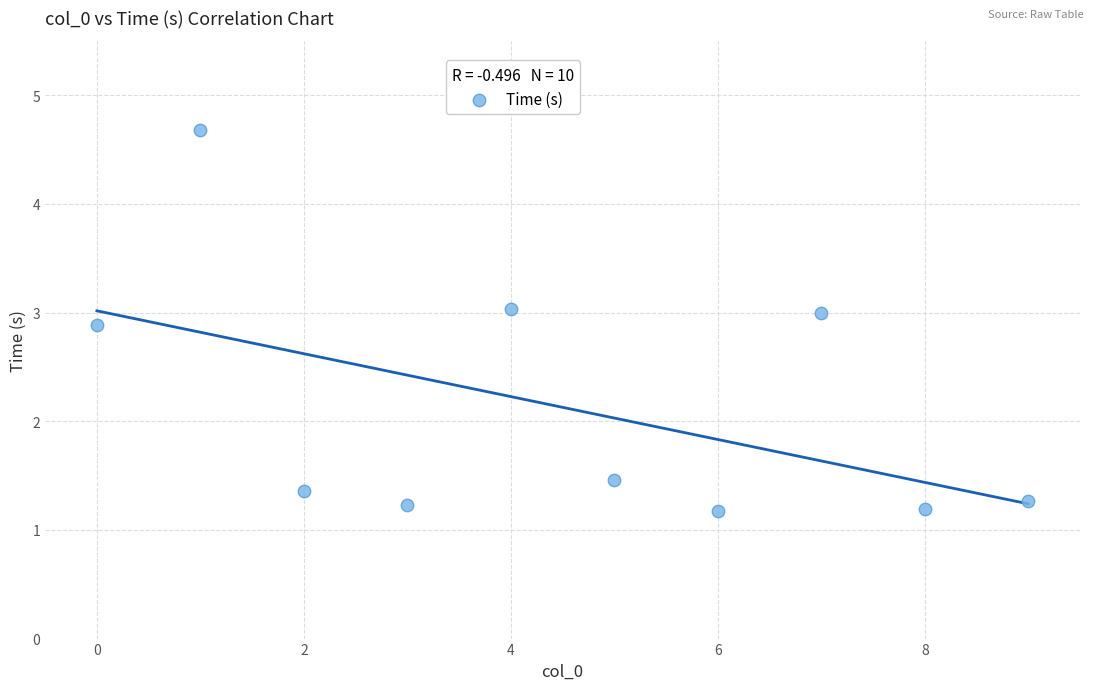

What Y value in the scatter plot is closest to 2?

1.5